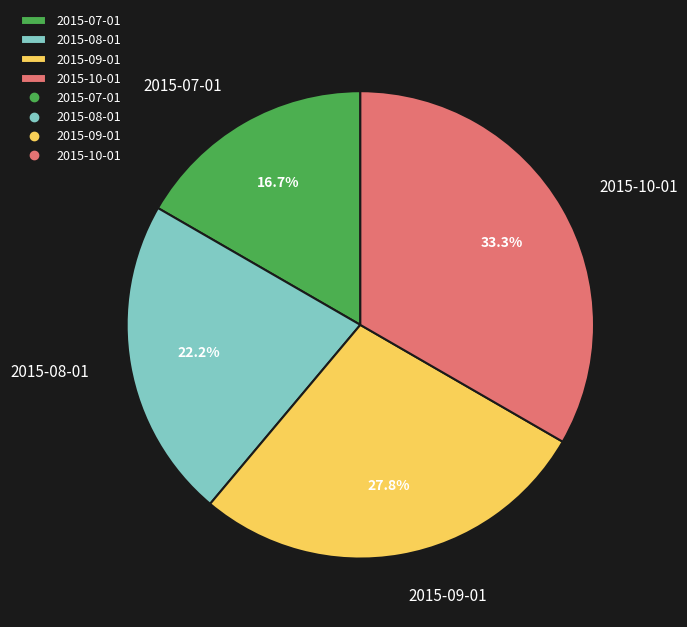

Which category has the smallest portion of the pie?

2015-07-01